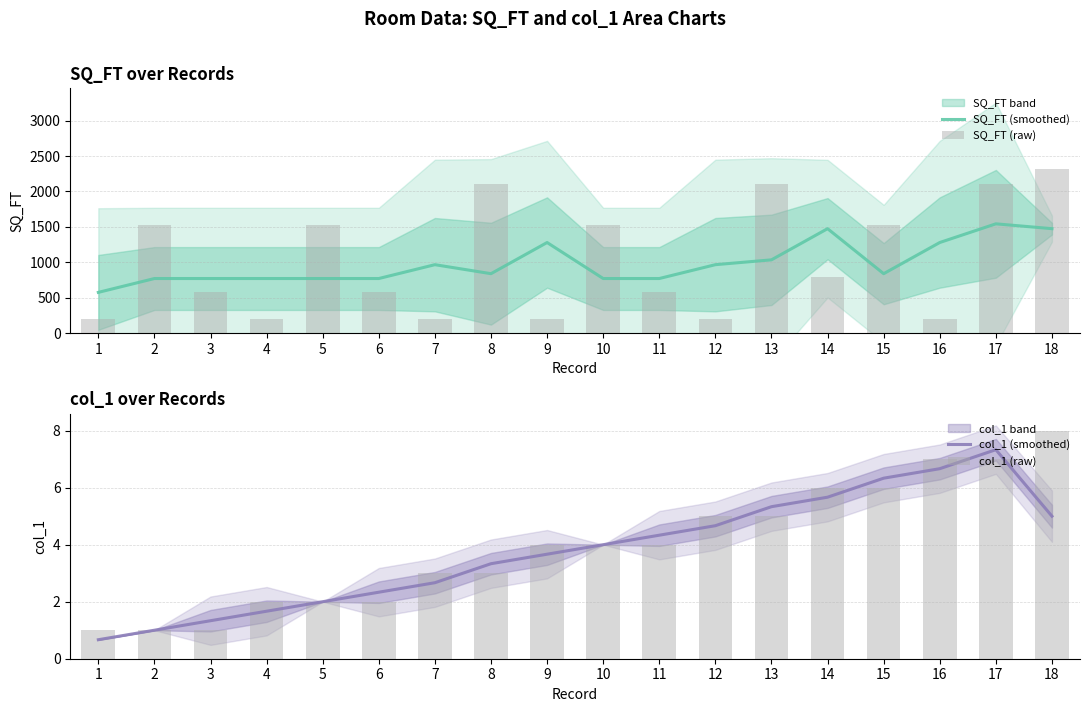

Between 18 and 2, which is larger?

18